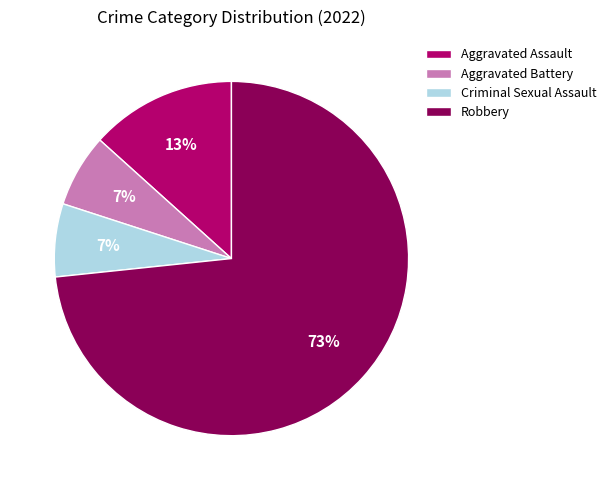

What percentage is the Criminal Sexual Assault slice, to the nearest percent?

7%